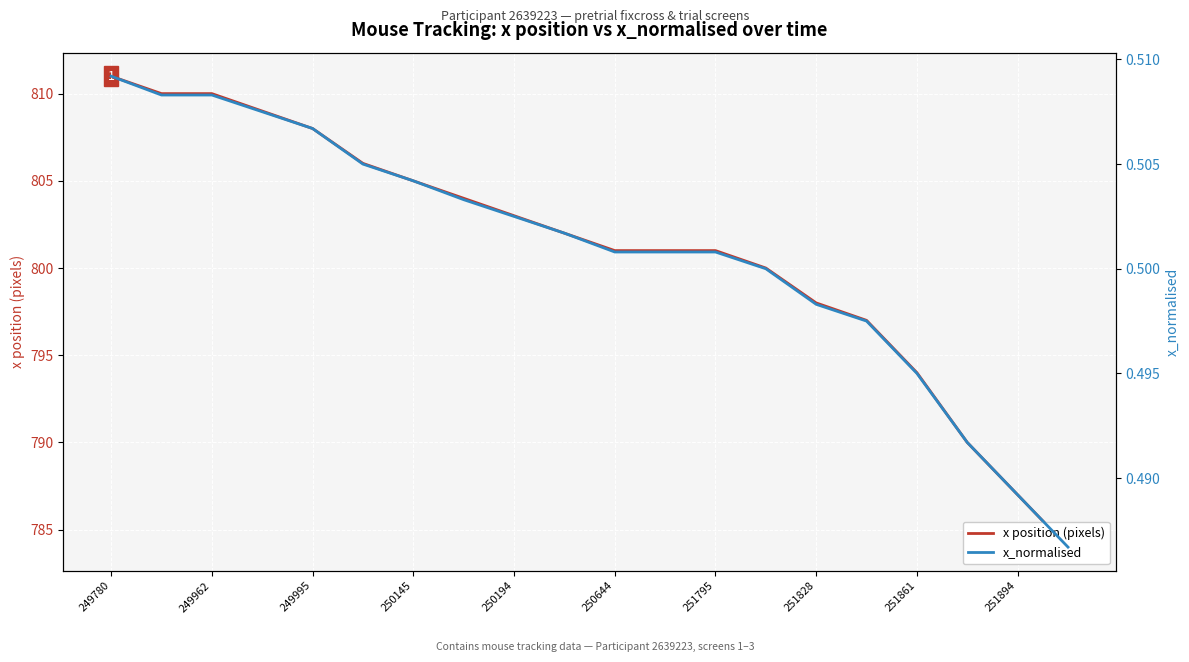

True or false: x position (pixels) and x_normalised cross at least once.

False